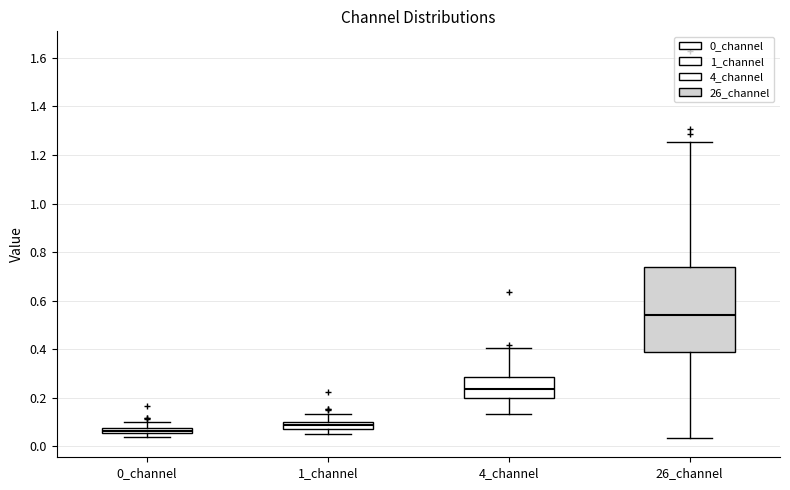

Where does the median line of the box for 4_channel sit on the y-axis? The values are not printed on the chart, so give them approximately, as read against the axis.

0.24